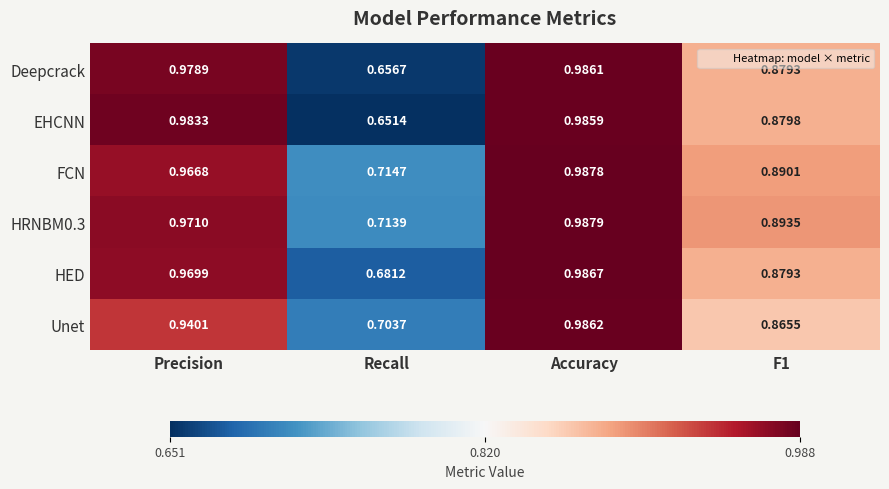

Which series changed the most between Precision and F1?

EHCNN